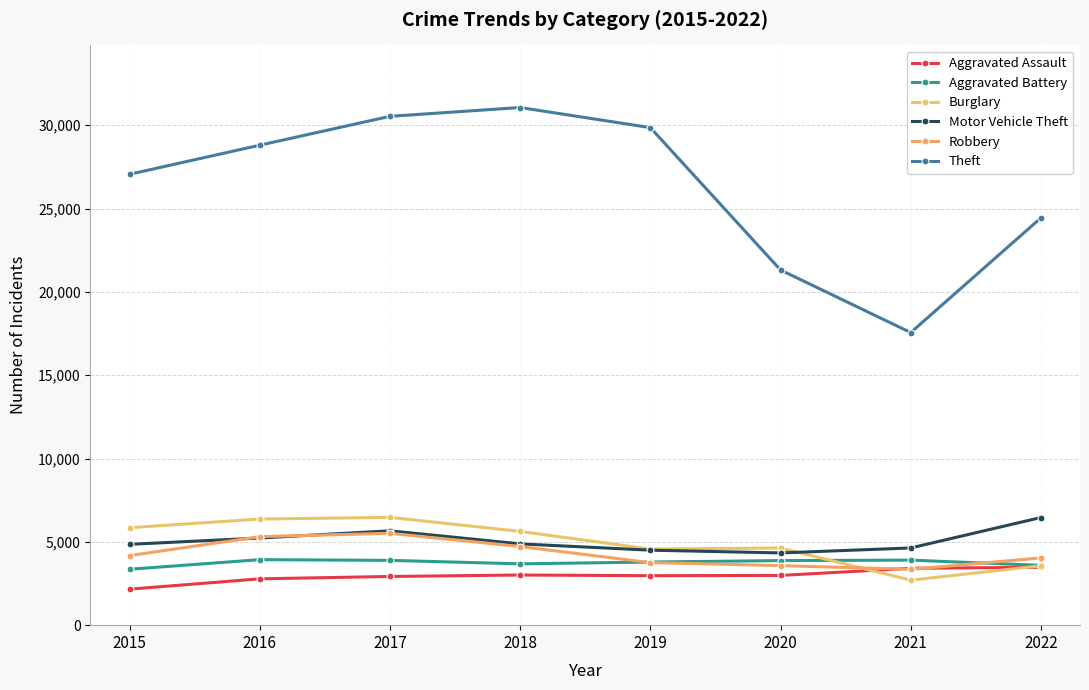

Reading left to right, extract all data points from this chart.

Aggravated Assault: 2015=2160	2016=2780	2017=2923	2018=3009	2019=2969	2020=2985	2021=3413	2022=3473
Aggravated Battery: 2015=3355	2016=3931	2017=3889	2018=3680	2019=3789	2020=3876	2021=3903	2022=3588
Burglary: 2015=5849	2016=6370	2017=6469	2018=5626	2019=4566	2020=4632	2021=2701	2022=3564
Motor Vehicle Theft: 2015=4851	2016=5230	2017=5662	2018=4879	2019=4500	2020=4335	2021=4633	2022=6461
Robbery: 2015=4174	2016=5312	2017=5513	2018=4719	2019=3756	2020=3572	2021=3351	2022=4035
Theft: 2015=27059	2016=28804	2017=30537	2018=31065	2019=29859	2020=21316	2021=17560	2022=24444